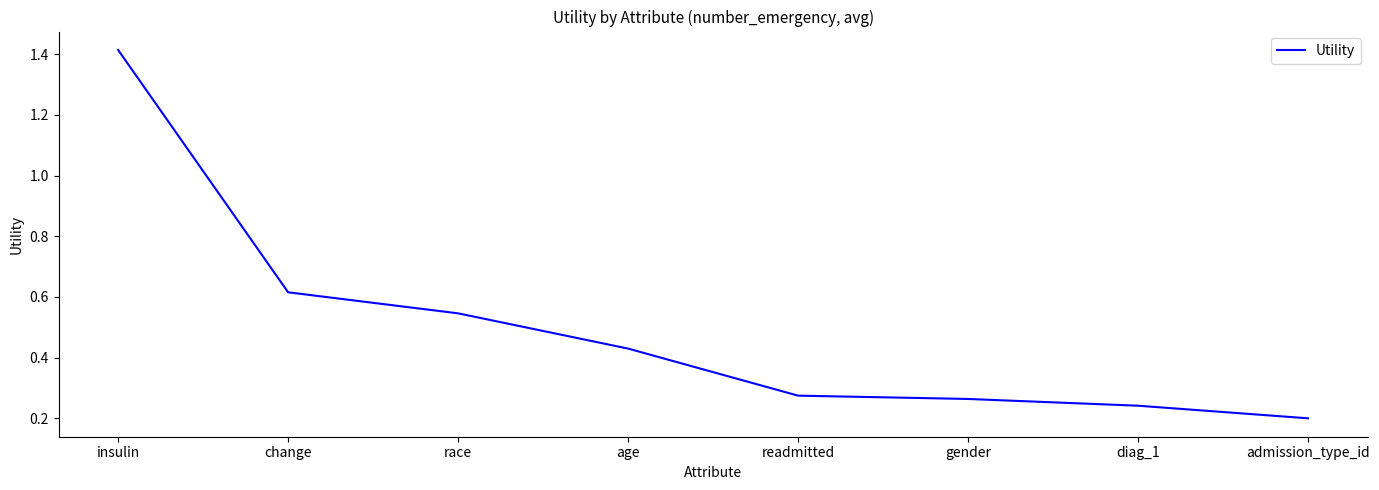

Which category has the lowest value across all series?

admission_type_id